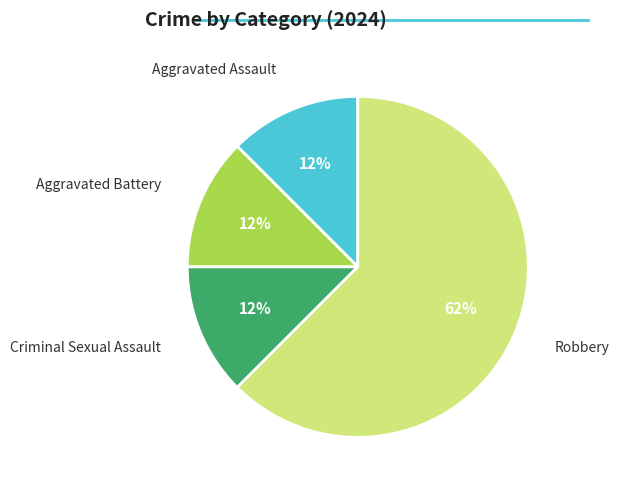

Combined, do Robbery and Aggravated Battery account for over 50%?

Yes